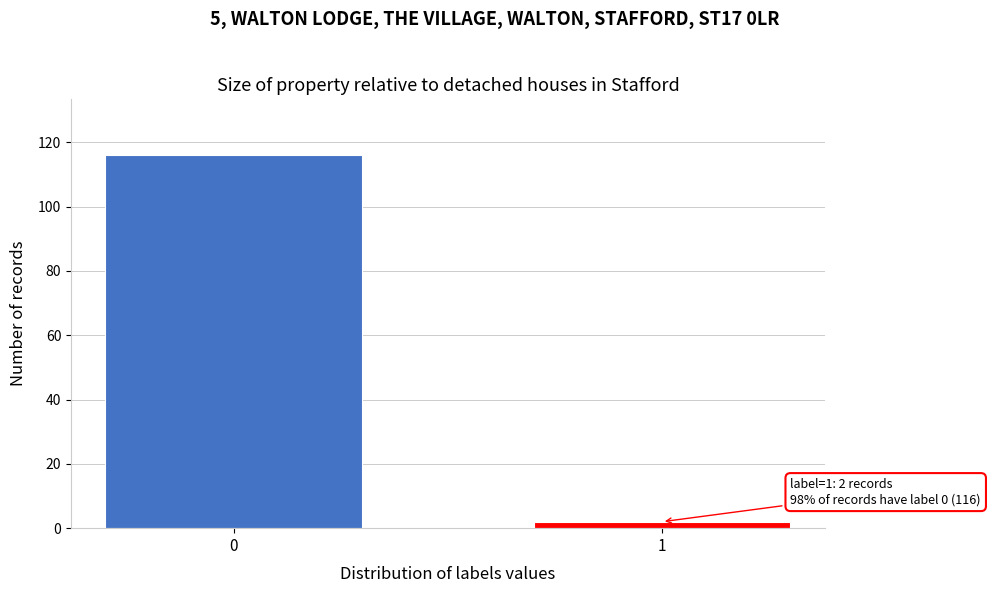

Reading right to left, transcribe all the data shown in this chart.

1=2	0=116